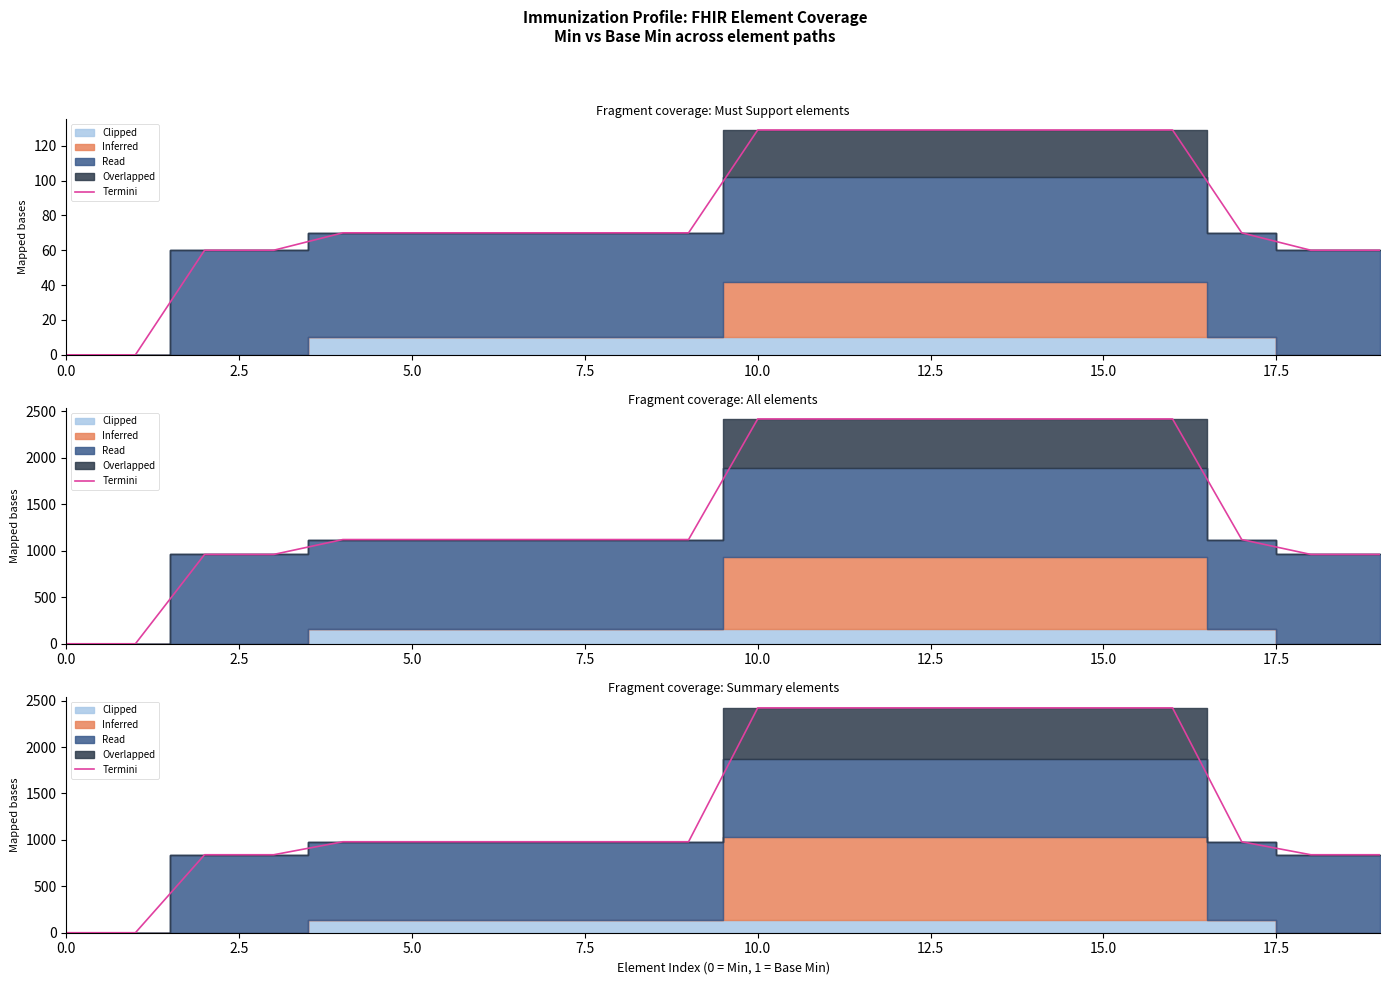

Between 13 and 9, which is larger?

13